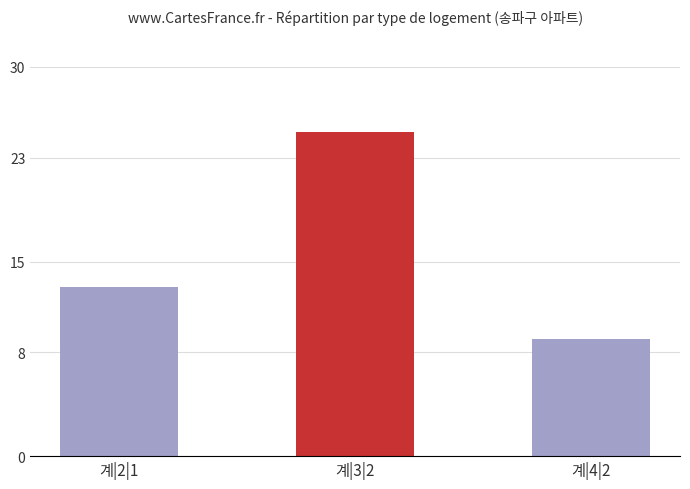

How many values are between 9 and 25?

3